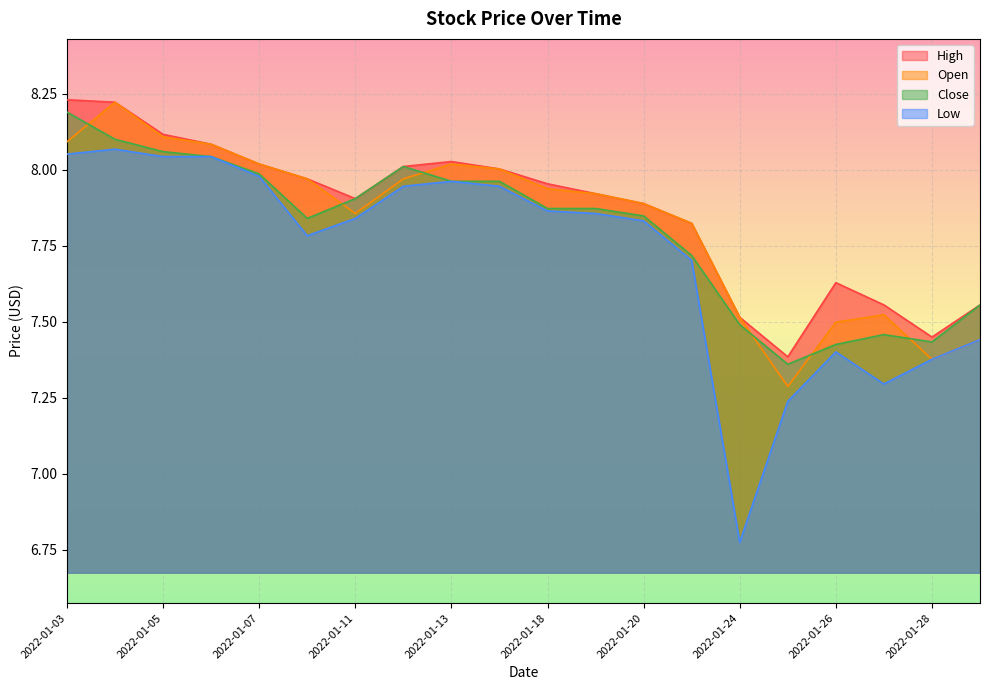

Which series has the widest spread of values?

Low